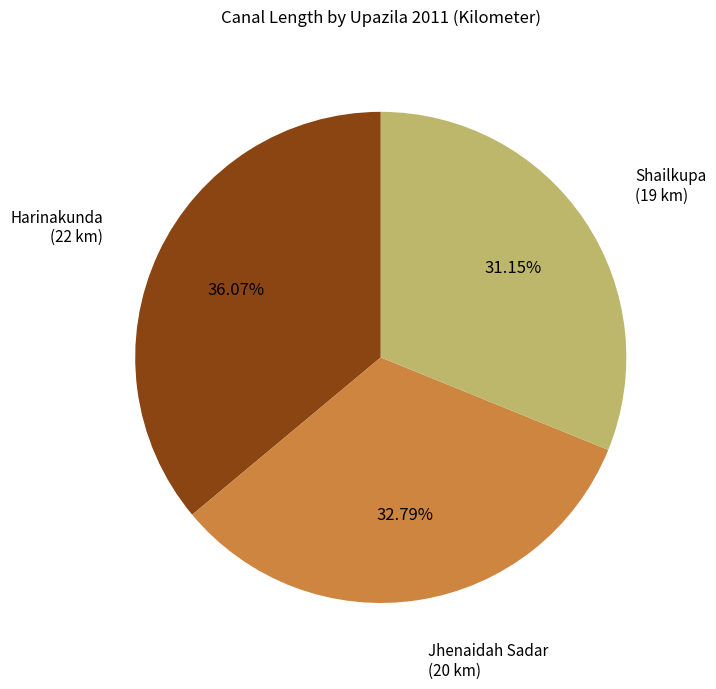

Does any single category account for the majority?

No